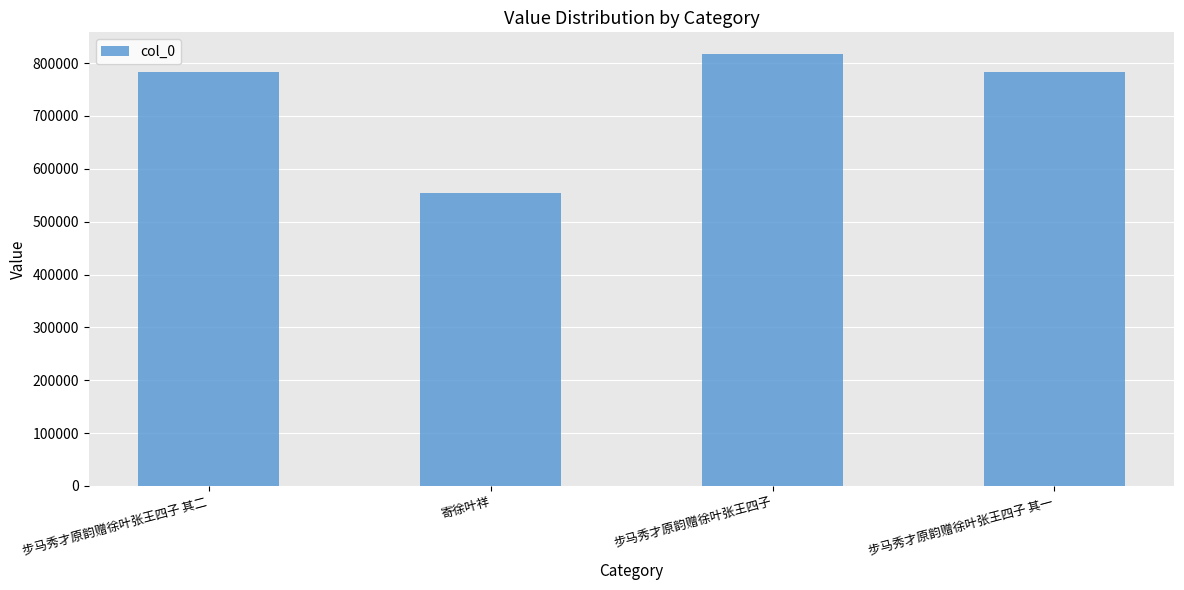

Which has a higher value, 寄徐叶祥 or 步马秀才原韵赠徐叶张王四子 其二?

步马秀才原韵赠徐叶张王四子 其二